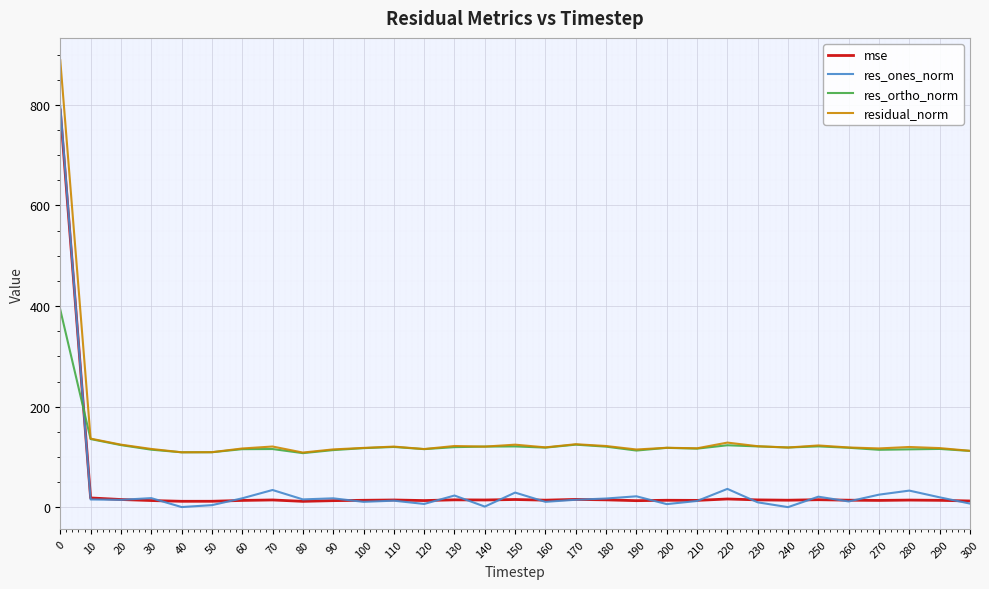

The value of residual_norm at 60 is 116.9. True or false?

True